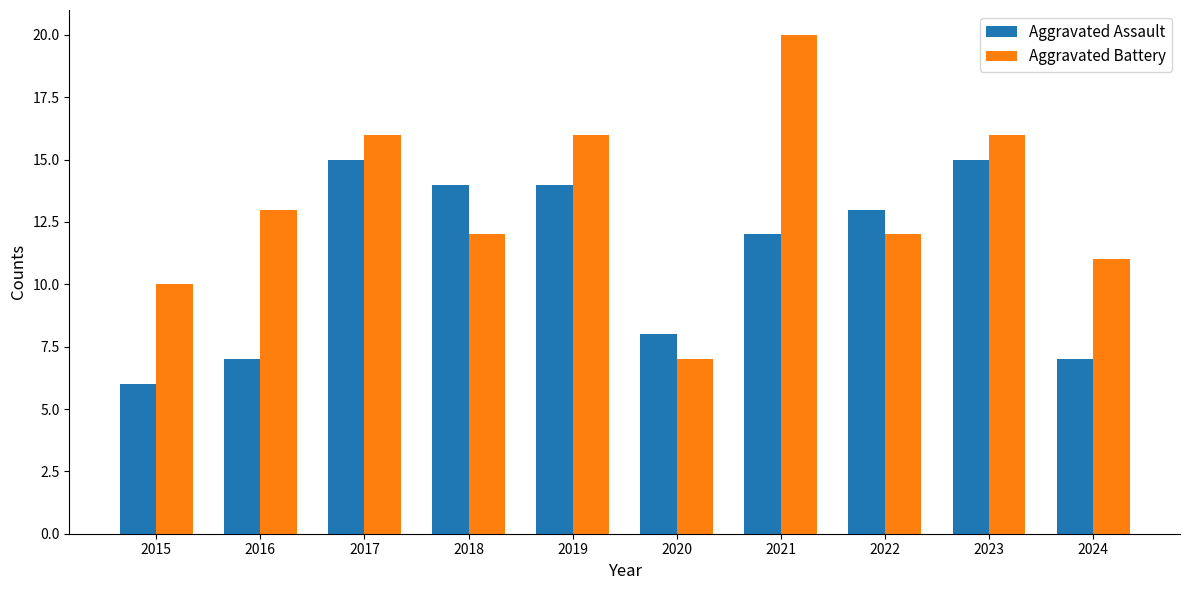

At which label does Aggravated Assault reach its minimum?

2015